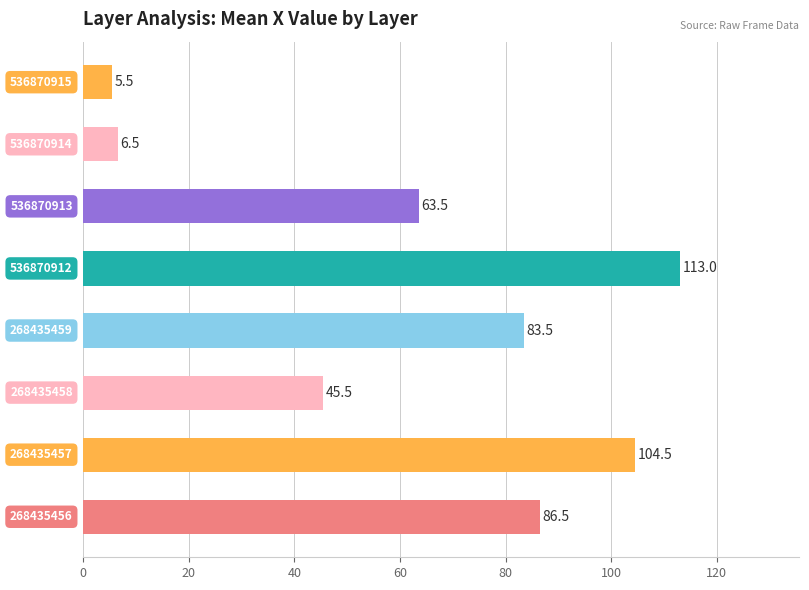

What is the smallest value displayed?

5.5